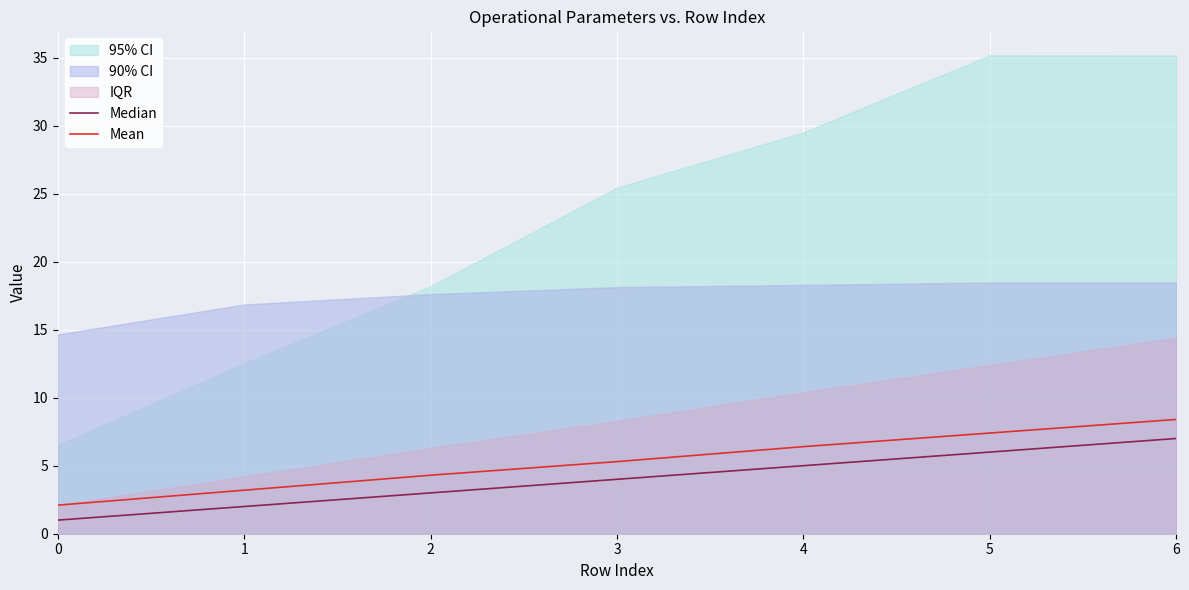

What is the value of the Mean point at the 4th from the left?

5.3